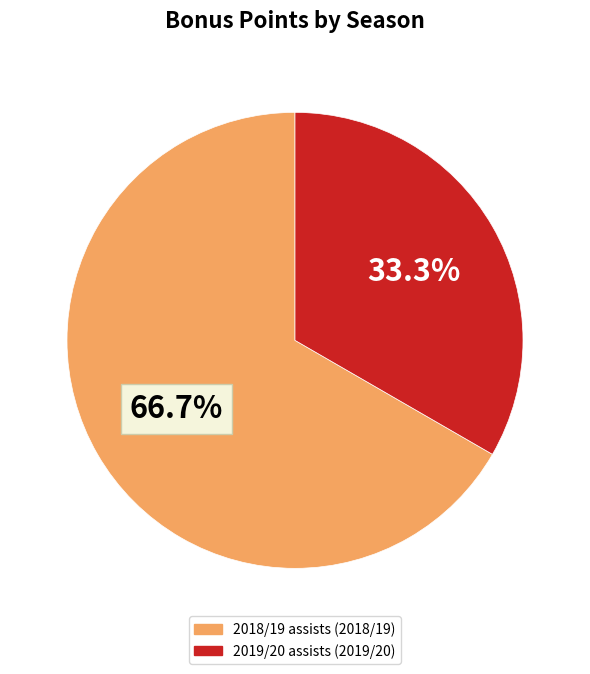

How many slices are in this pie chart?

2